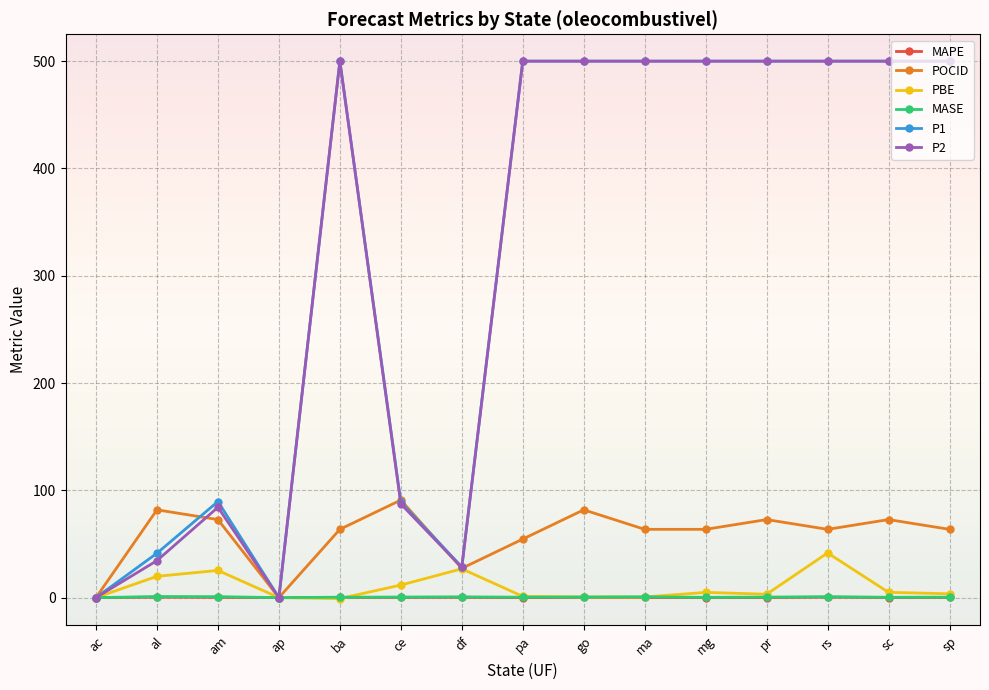

Is the value of P1 at ce greater than the value of PBE at ce?

Yes